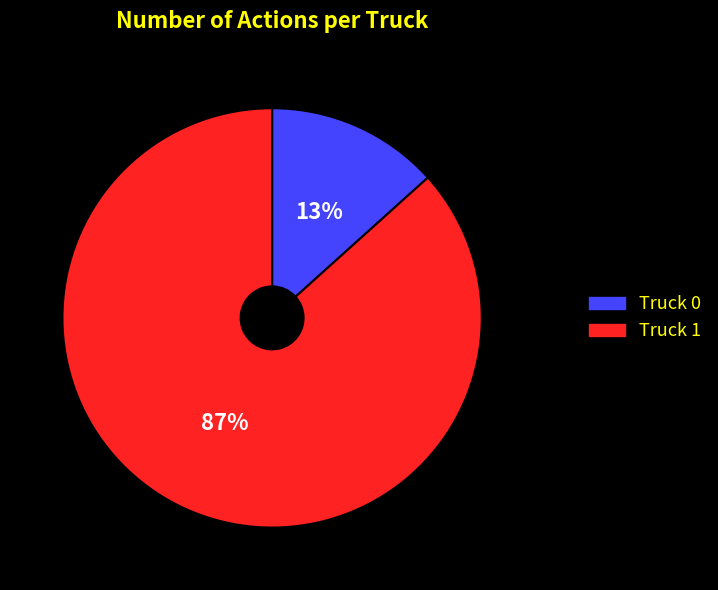

What percentage is the Truck 0 slice, to the nearest percent?

13%